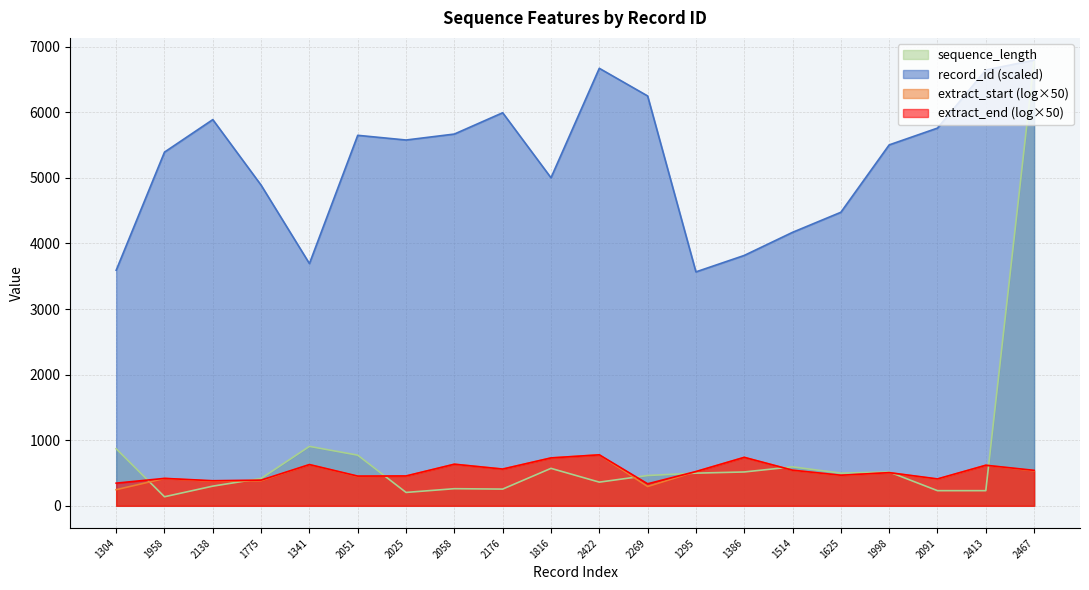

What is the difference between the sequence_length values at 1304 and 1514?

276.0